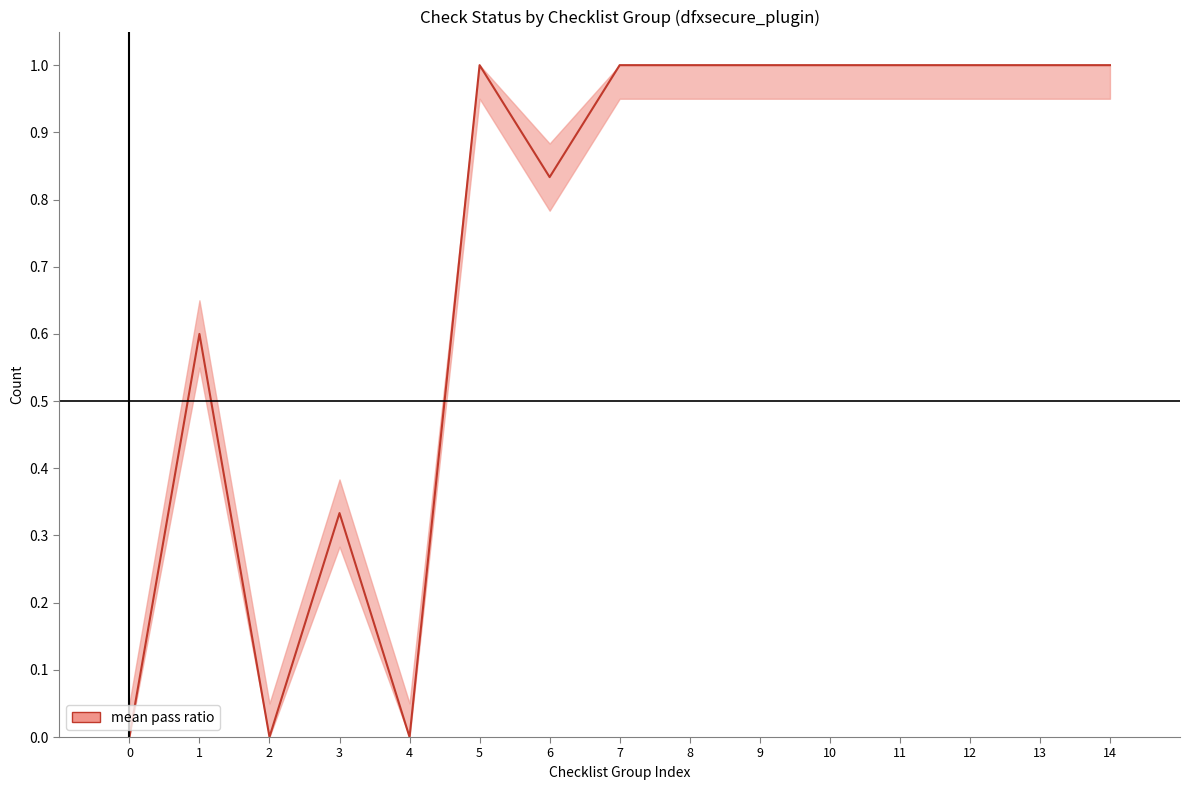

Is it true that the value at 2 is 0.0?

True